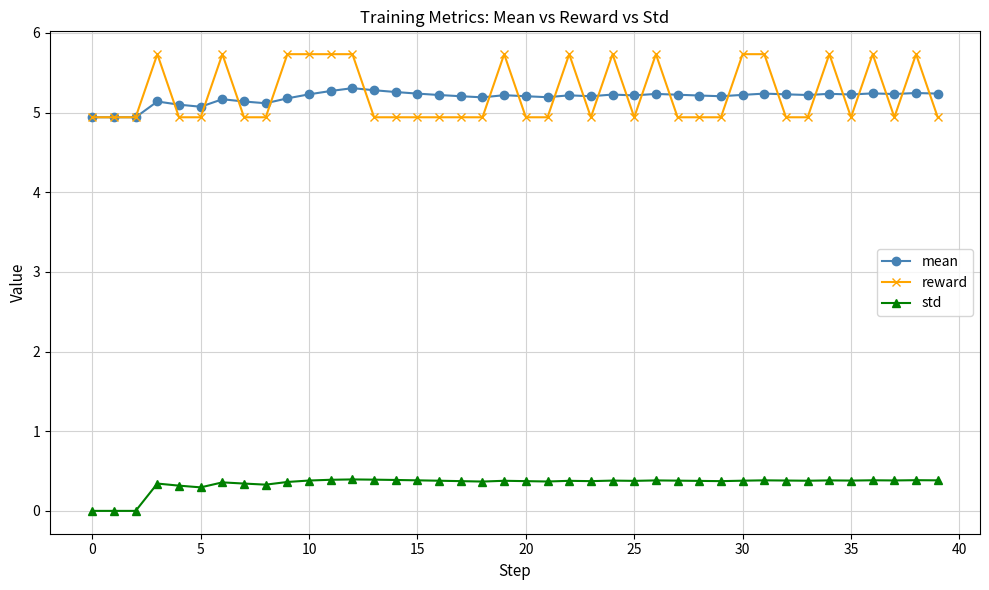

At how many categories does at least one series exceed 4?

40